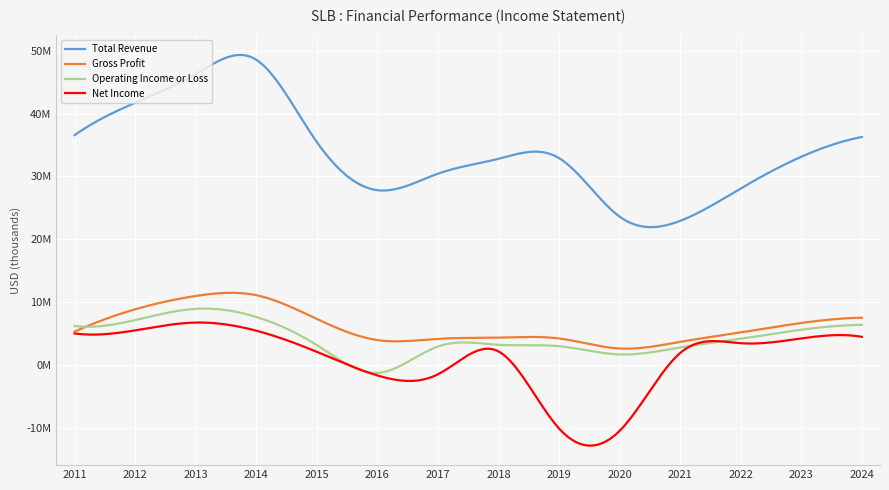

Is this an area chart (filled region under the line)?

No